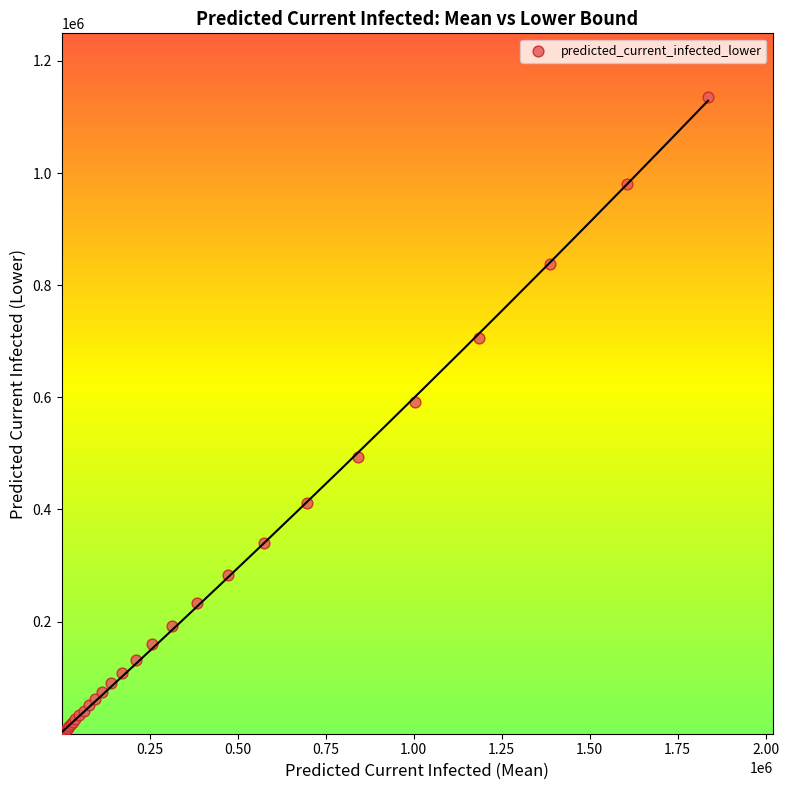

What Y value in the scatter plot is closest to 567786?

591745